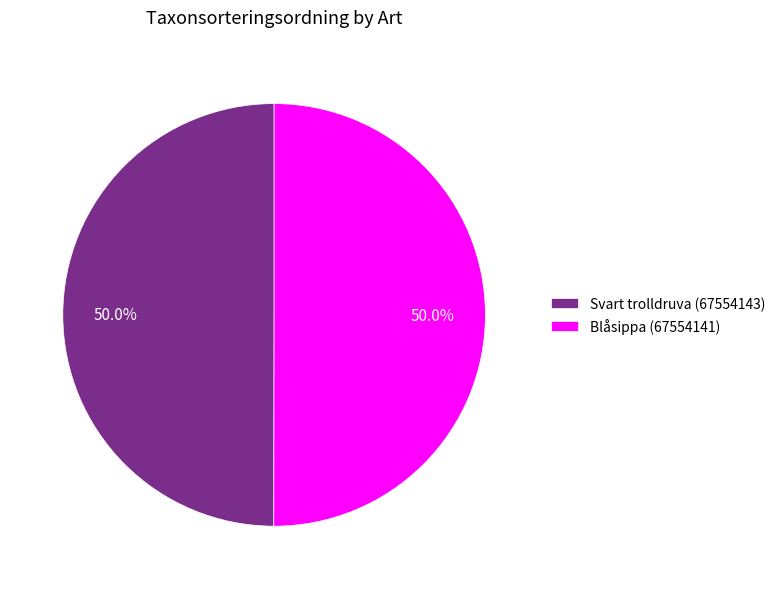

How much of the chart is everything except Svart trolldruva (67554143)?

50.0%